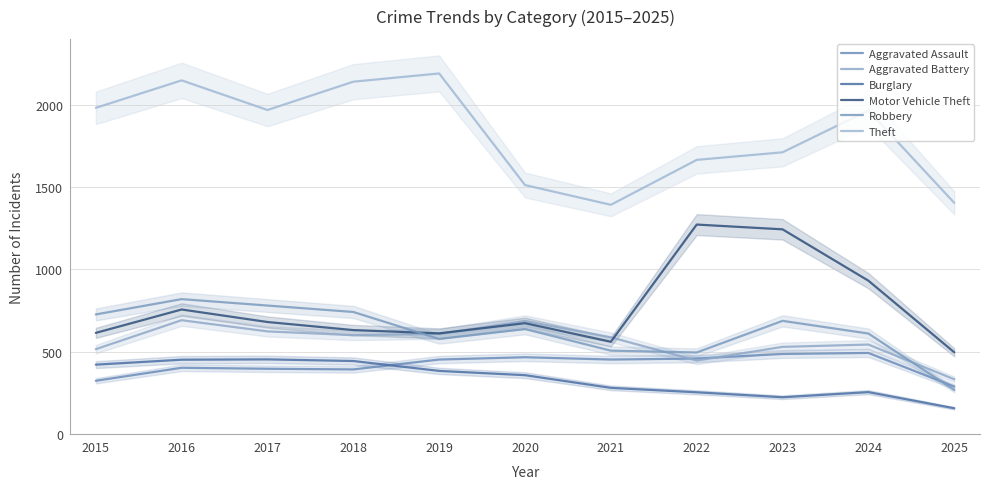

Reading left to right, extract all data points from this chart.

Aggravated Assault: 323	402	396	392	452	466	452	458	486	492	288
Aggravated Battery: 515	691	623	600	608	686	587	446	529	543	332
Burglary: 421	451	453	443	383	357	280	253	223	254	156
Motor Vehicle Theft: 614	756	680	631	611	673	560	1272	1243	931	496
Robbery: 726	819	780	741	577	637	506	495	687	610	267
Theft: 1981	2148	1968	2140	2190	1512	1392	1665	1711	1965	1404